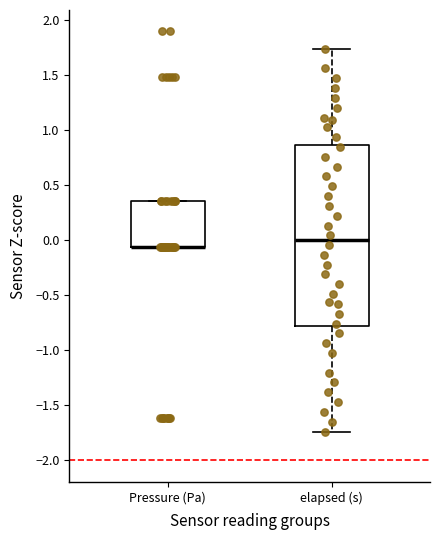

Which box is the tallest, from its lower edge to its upper edge?

elapsed (s)